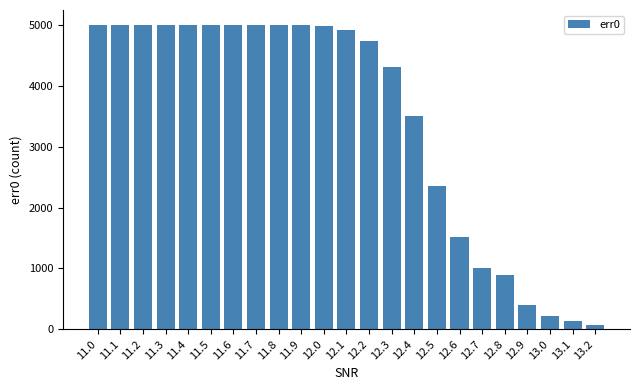

Which category has the lowest value across all series?

13.2